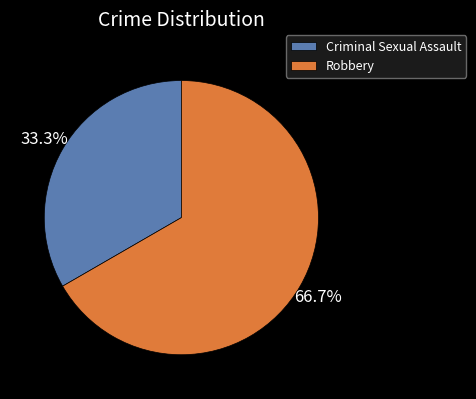

To the nearest percent, what is the combined percentage of Robbery and Criminal Sexual Assault?

100%